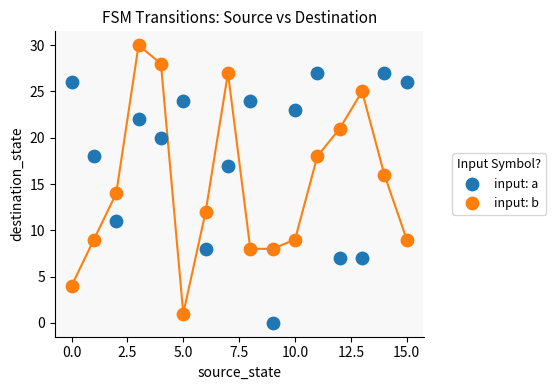

Which series reaches the maximum Y coordinate?

input: b